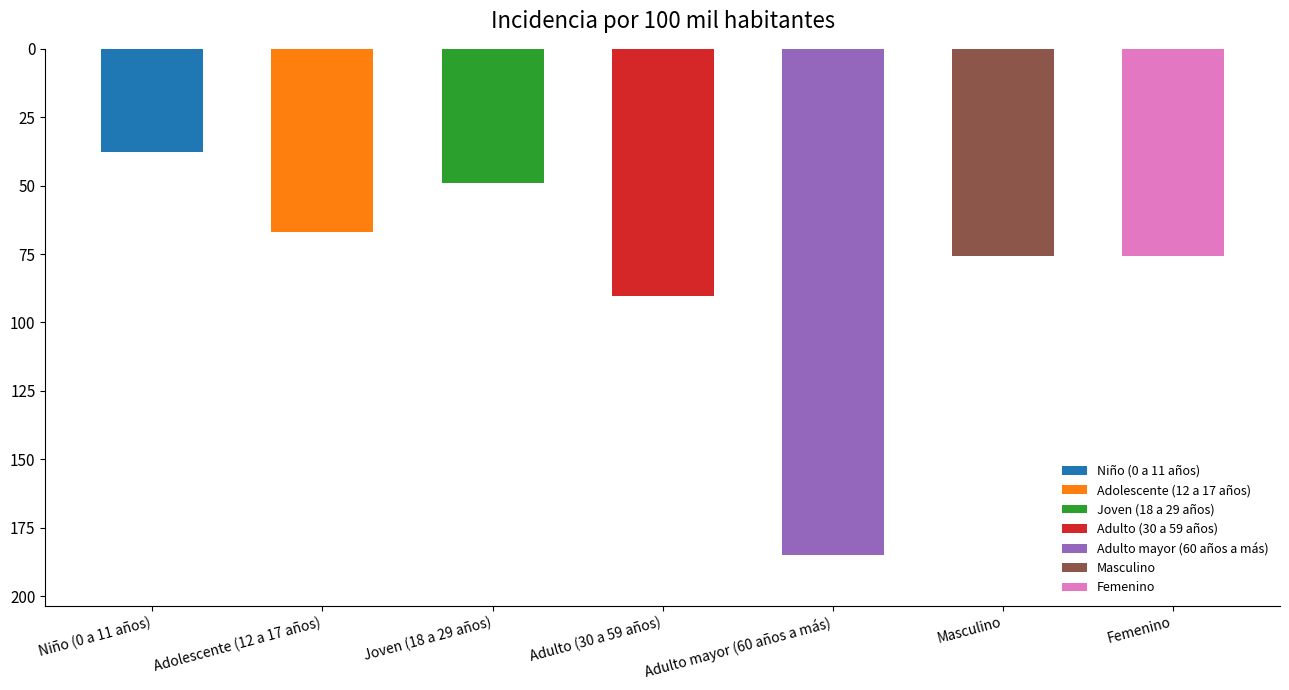

What is the sum of the values at Adulto (30 a 59 años) and Masculino?

166.2